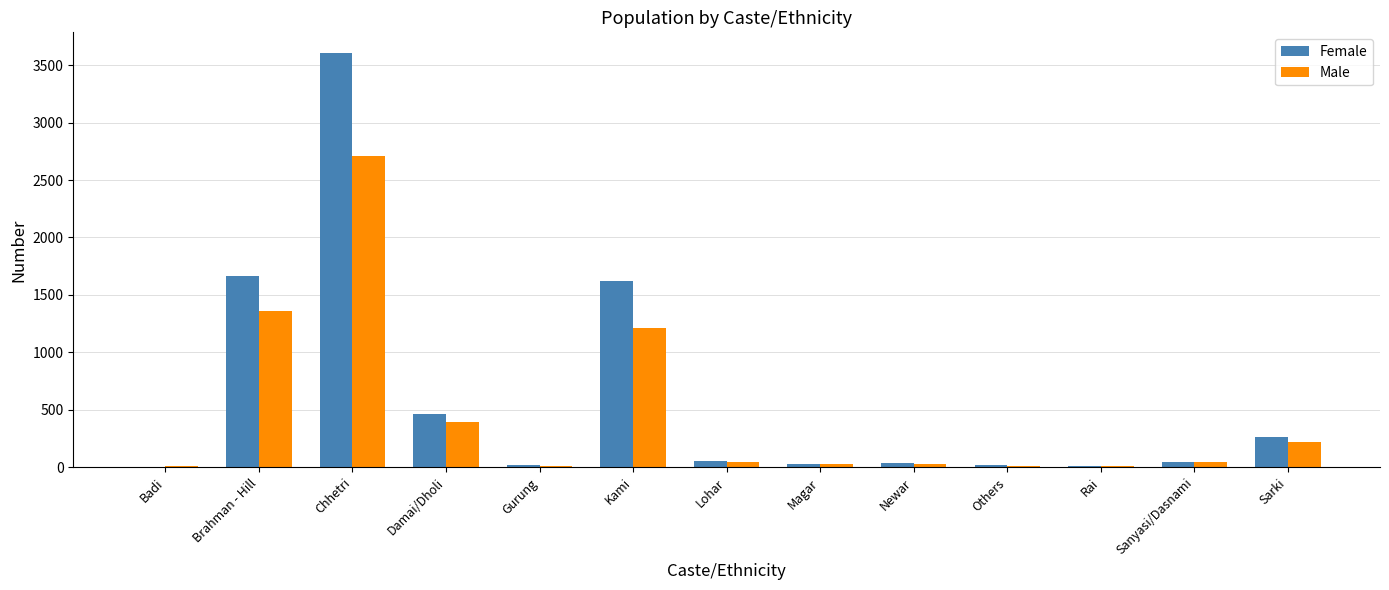

The Male series shows 27 at Newar. True or false?

True